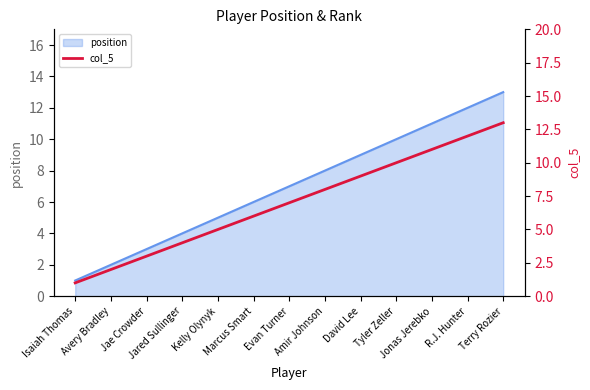

What is the greatest value displayed?

13